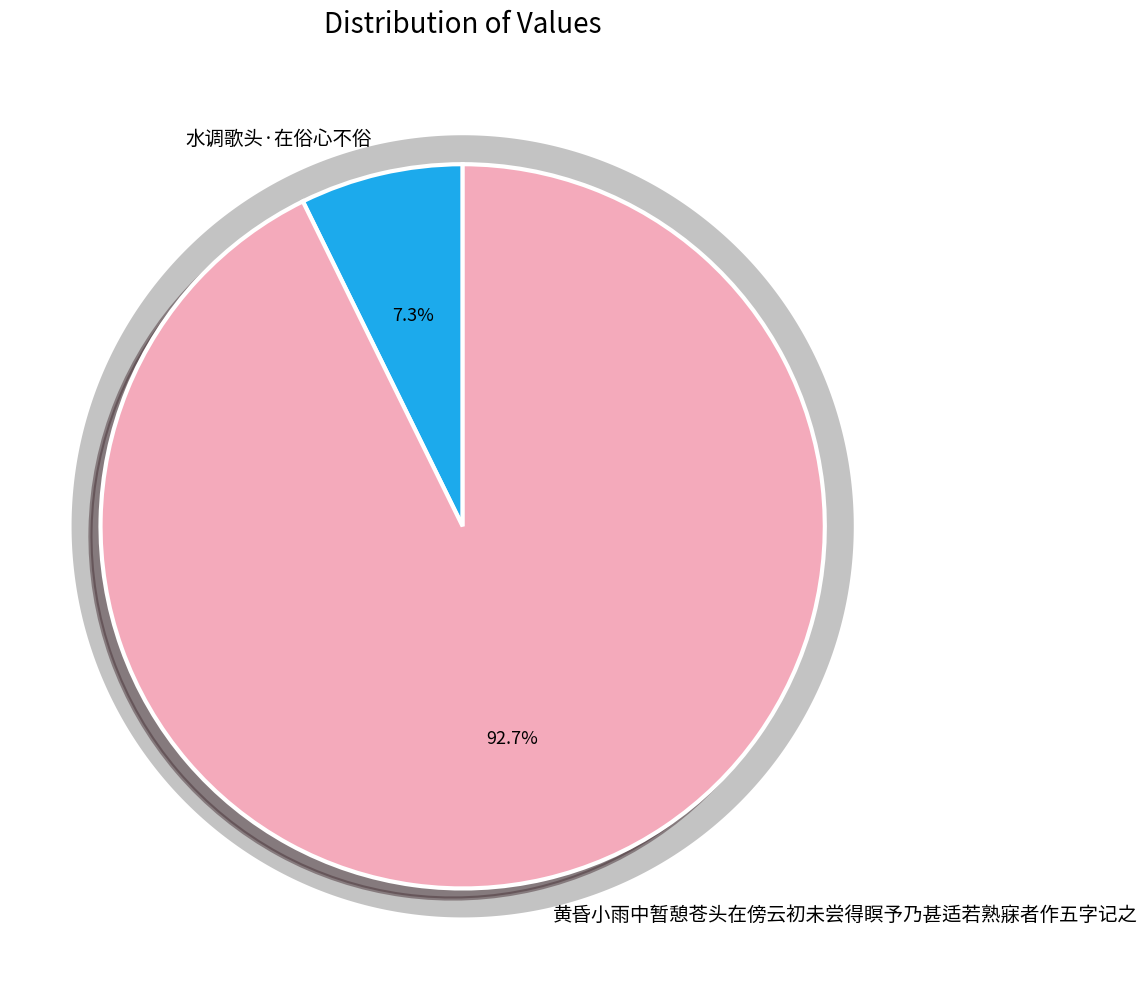

The 水调歌头·在俗心不俗 slice represents 7% of the pie. True or false?

True